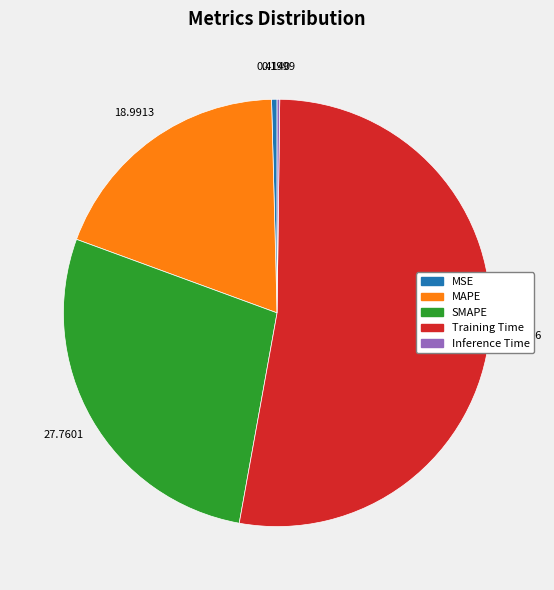

Is there a majority slice in this chart?

Yes